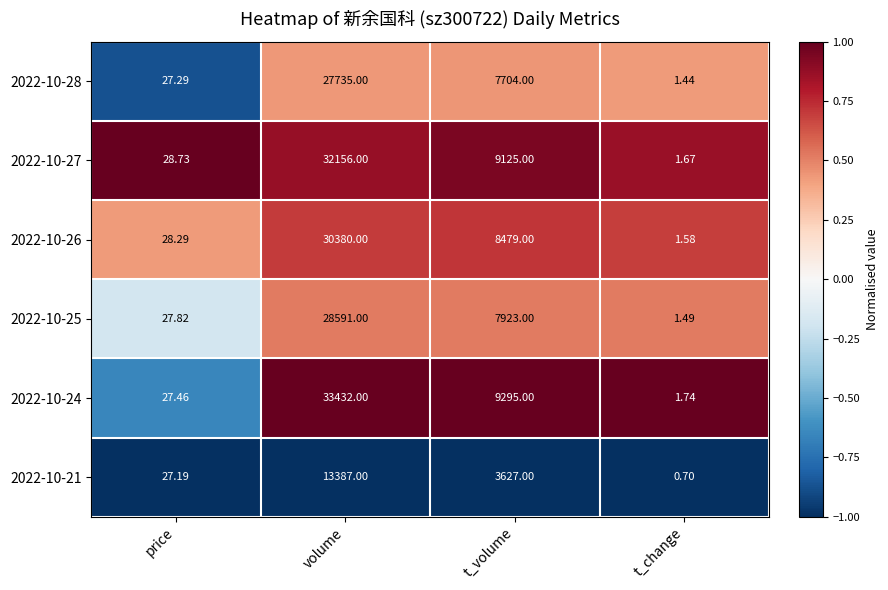

At which label does 2022-10-21 first exceed 3627?

volume